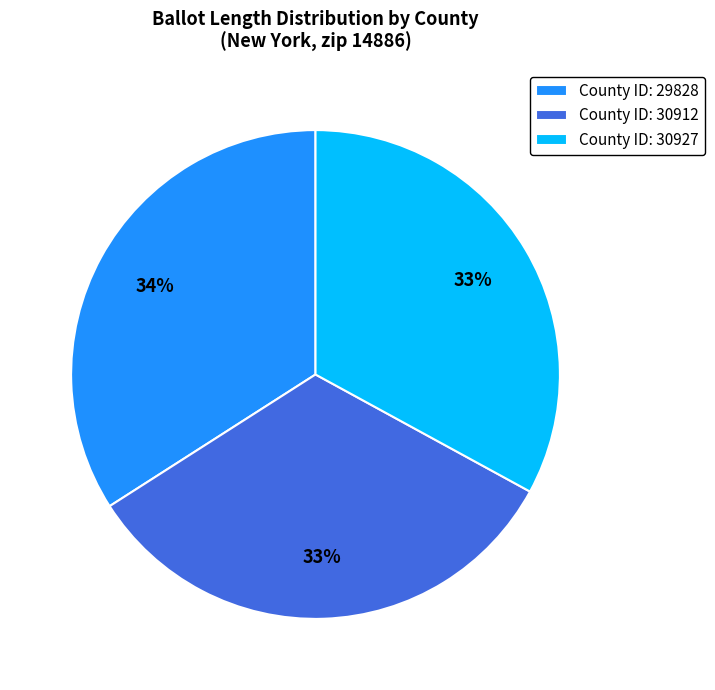

The County ID: 30927 slice represents 38% of the pie. True or false?

False